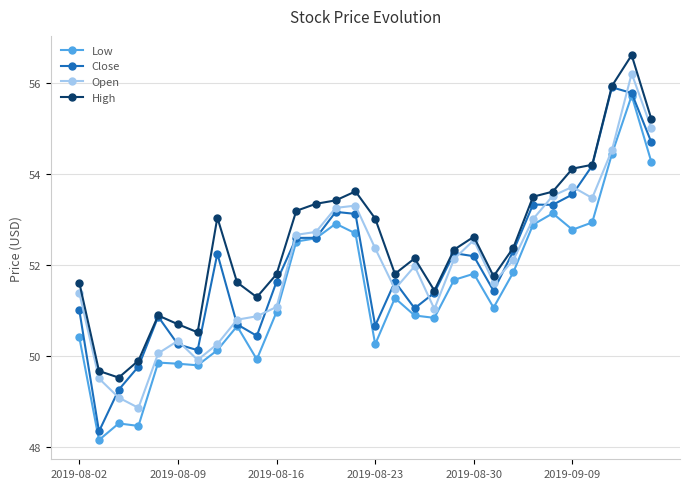

What is the value of the Open point at the 27th from the left?

53.5